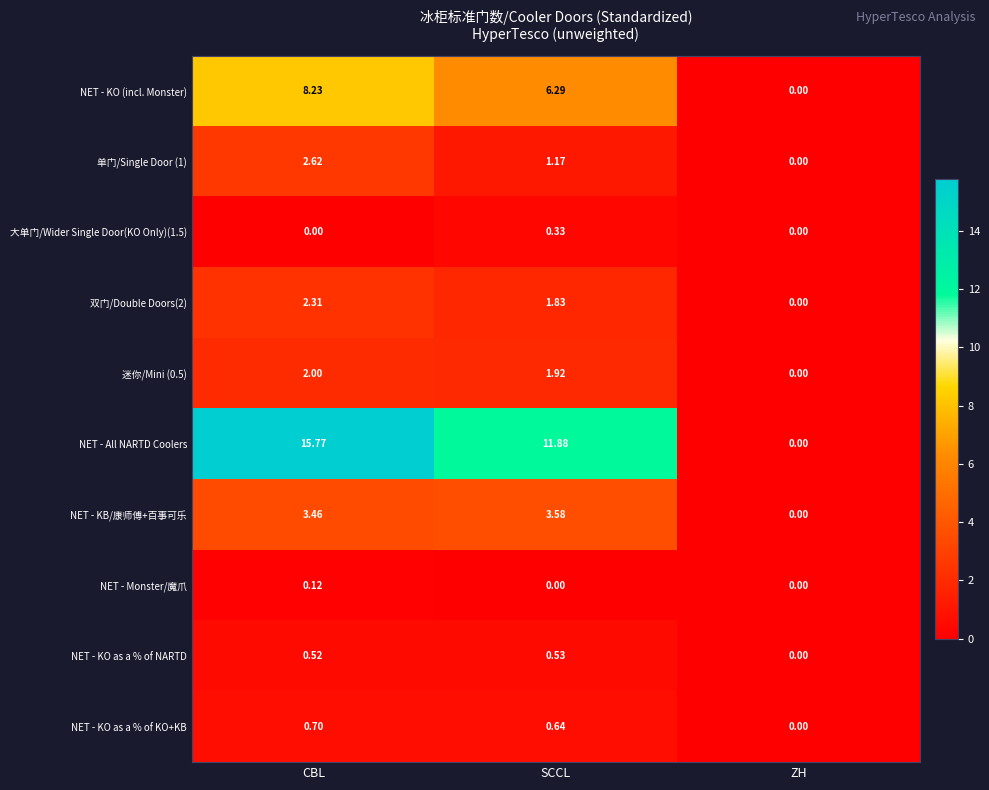

Which category has the highest value in the NET - Monster/魔爪 series?

CBL